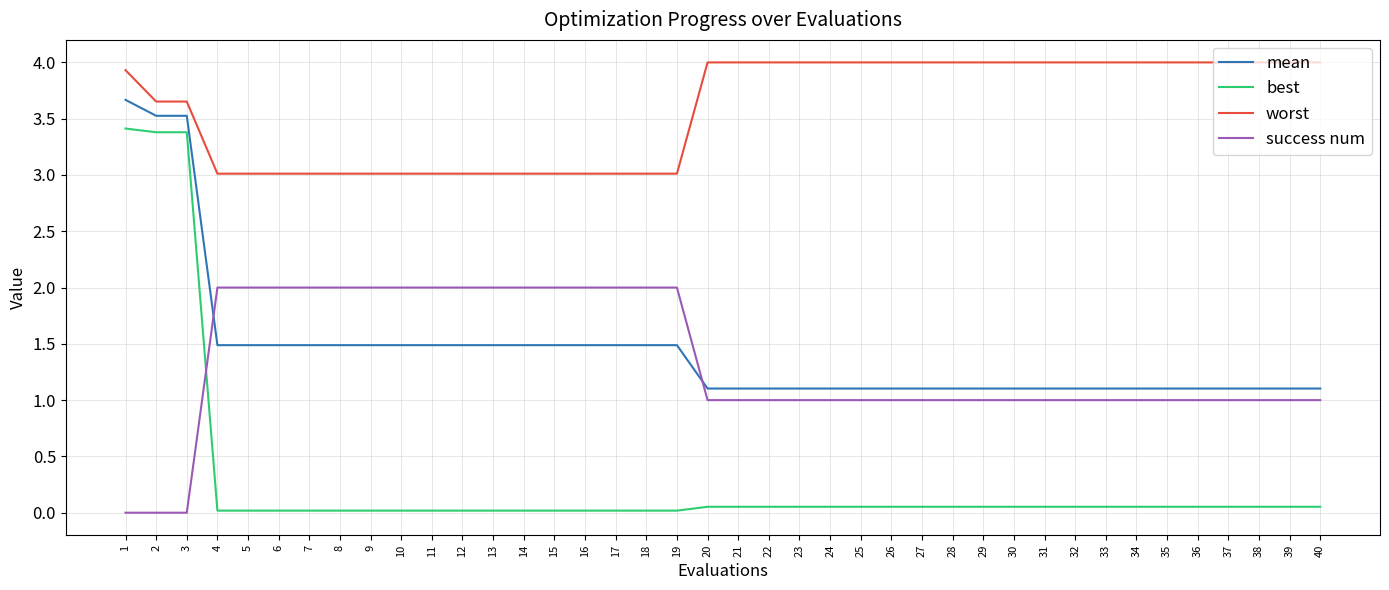

Count the number of data series in this chart.

4